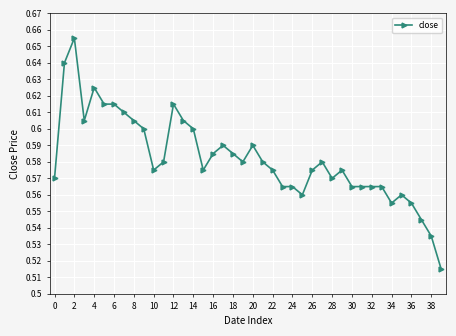

How many values are between 0 and 1?

40